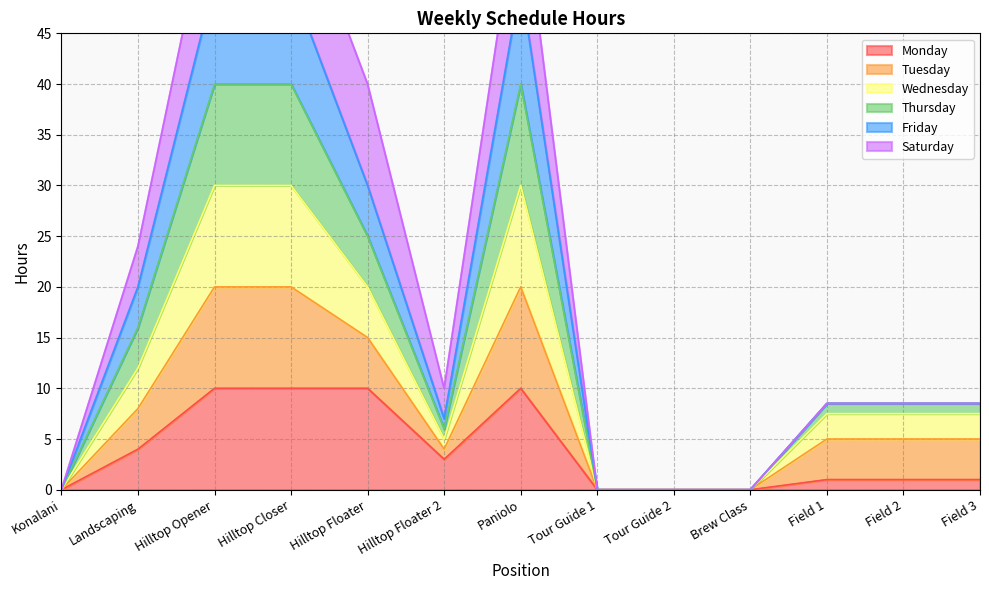

True or false: Monday has a value of 1.0 at Field 1.

True